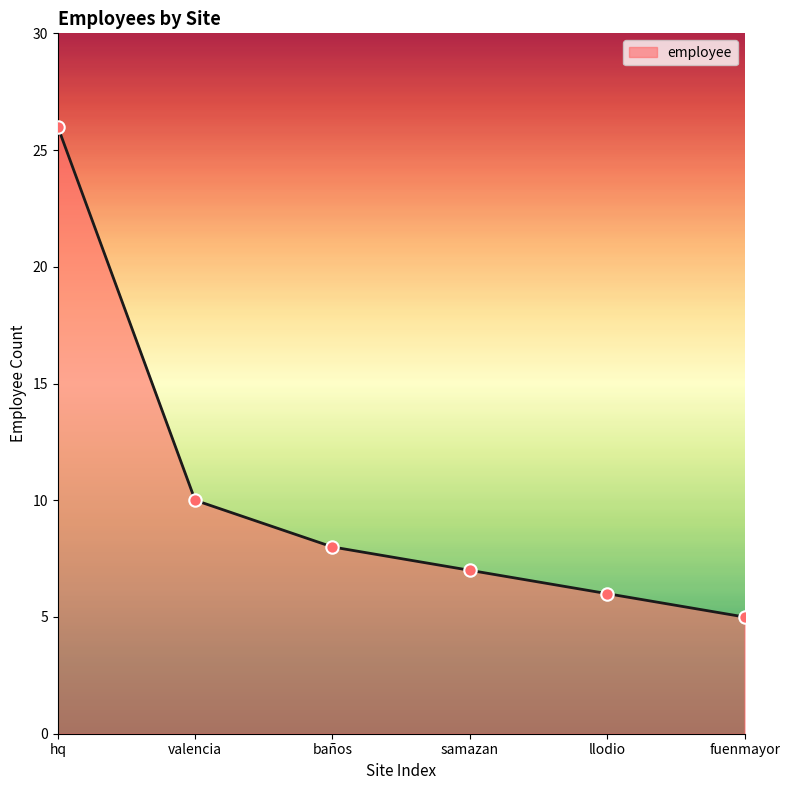

What is the change in value from valencia to samazan?

-3